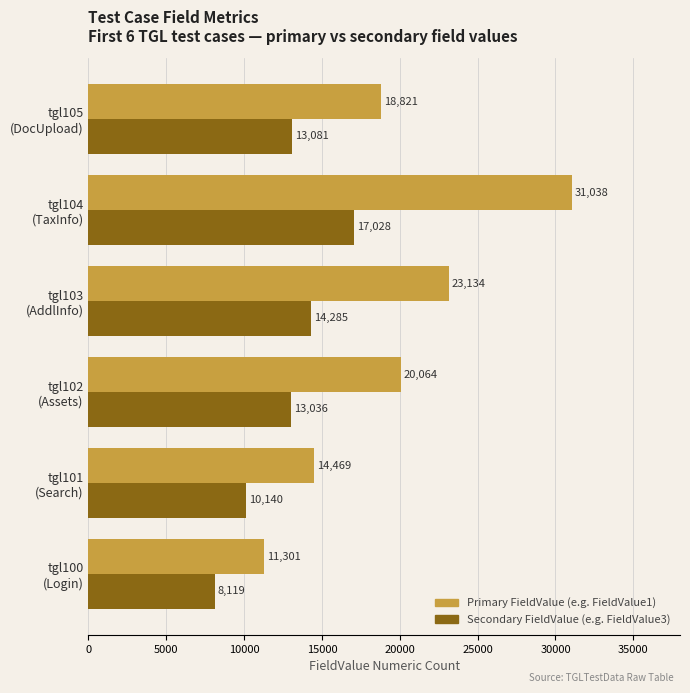

How many categories are shown in the chart?

6